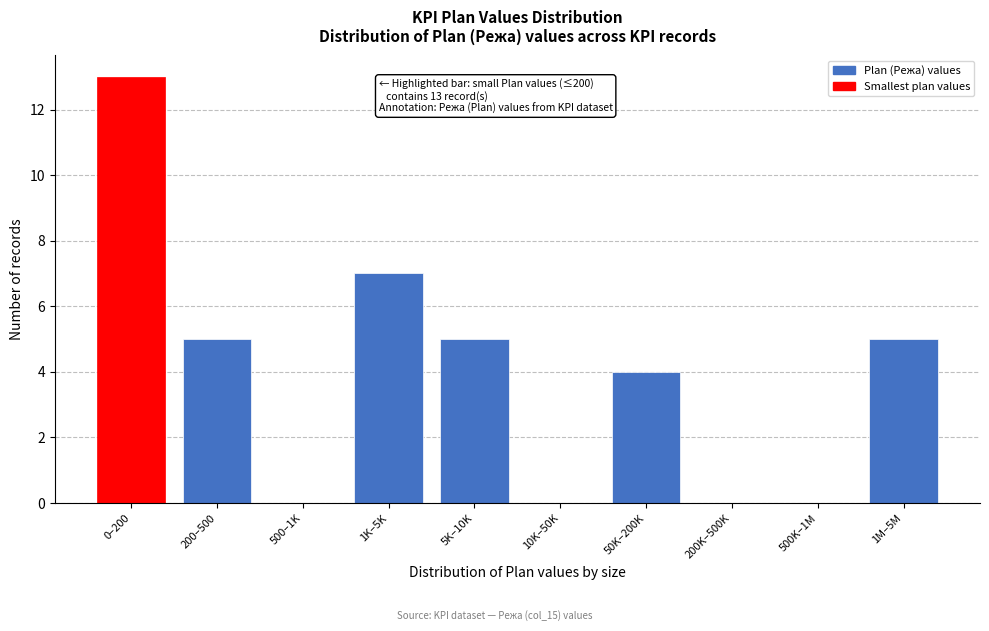

Which label corresponds to the largest value in the chart?

0–200